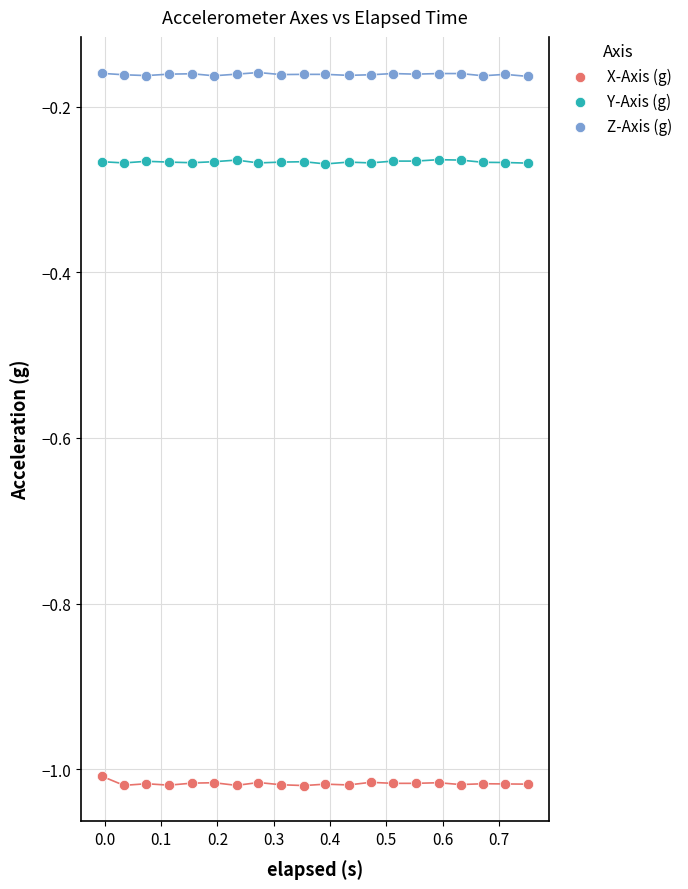

Which series contains the highest Y value?

Z-Axis (g)